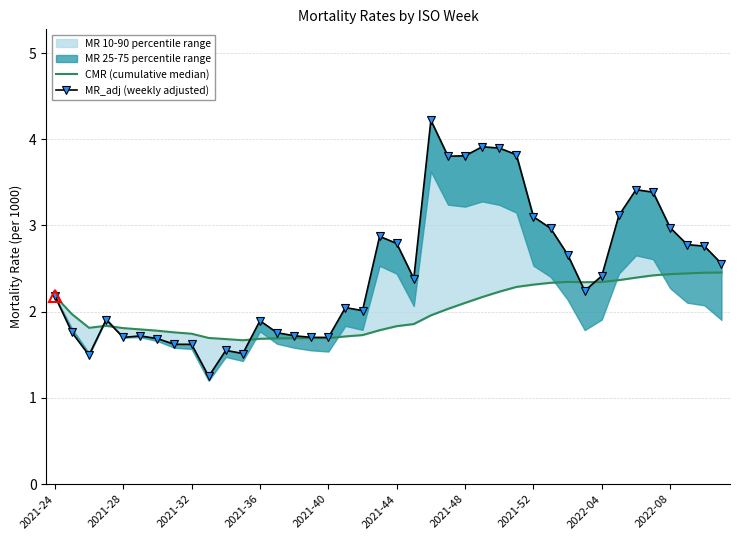

What is the value of the MR_adj (weekly adjusted) point at the 32nd from the left?

2.2